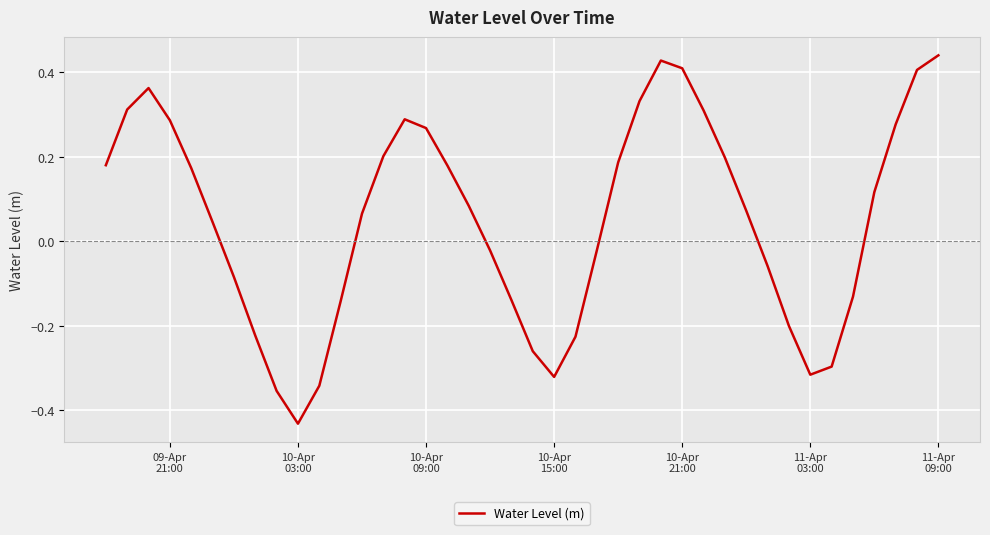

How many lines are shown in the chart?

1